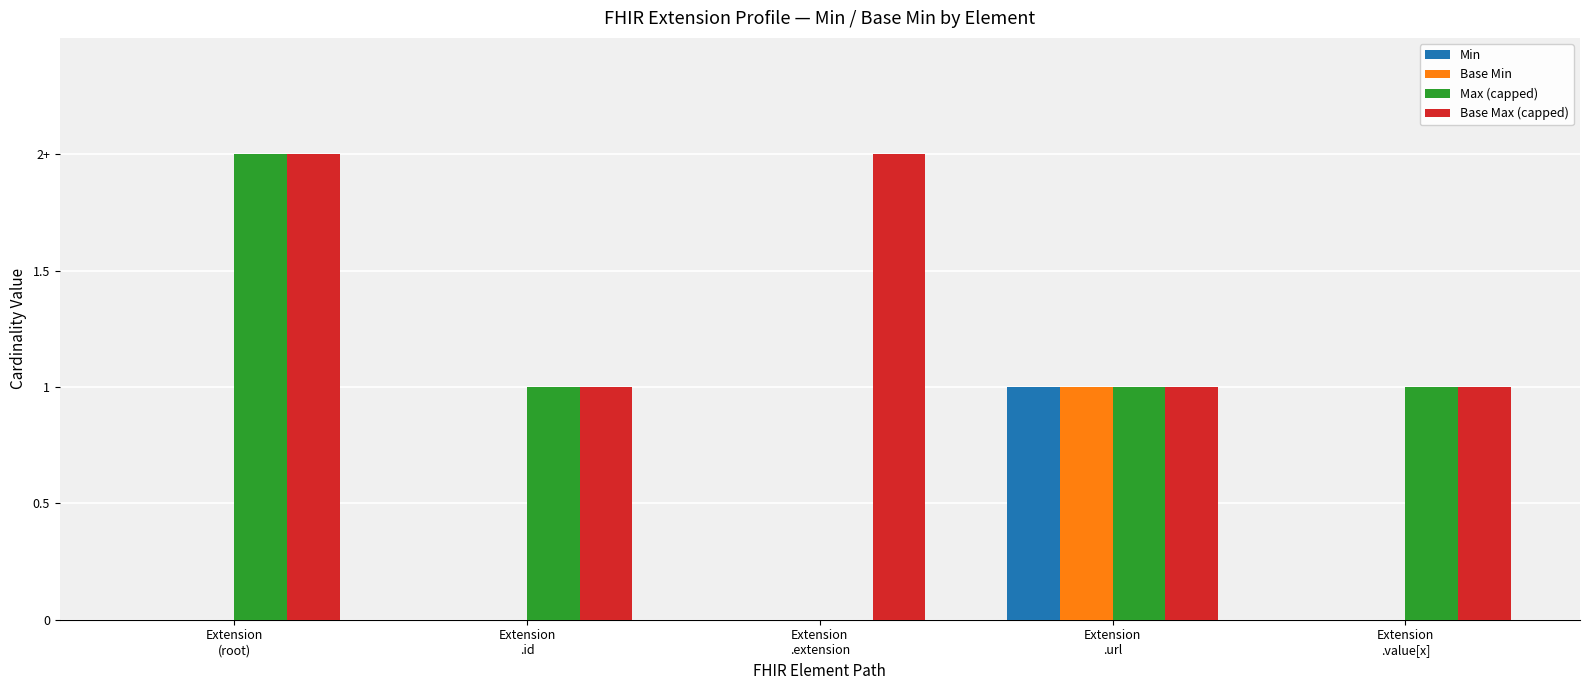

Reading left to right, list all the values displayed in this chart.

Min: Extension
(root)=0	Extension
.id=0	Extension
.extension=0	Extension
.url=1	Extension
.value[x]=0
Base Min: Extension
(root)=0	Extension
.id=0	Extension
.extension=0	Extension
.url=1	Extension
.value[x]=0
Max (capped): Extension
(root)=2	Extension
.id=1	Extension
.extension=0	Extension
.url=1	Extension
.value[x]=1
Base Max (capped): Extension
(root)=2	Extension
.id=1	Extension
.extension=2	Extension
.url=1	Extension
.value[x]=1